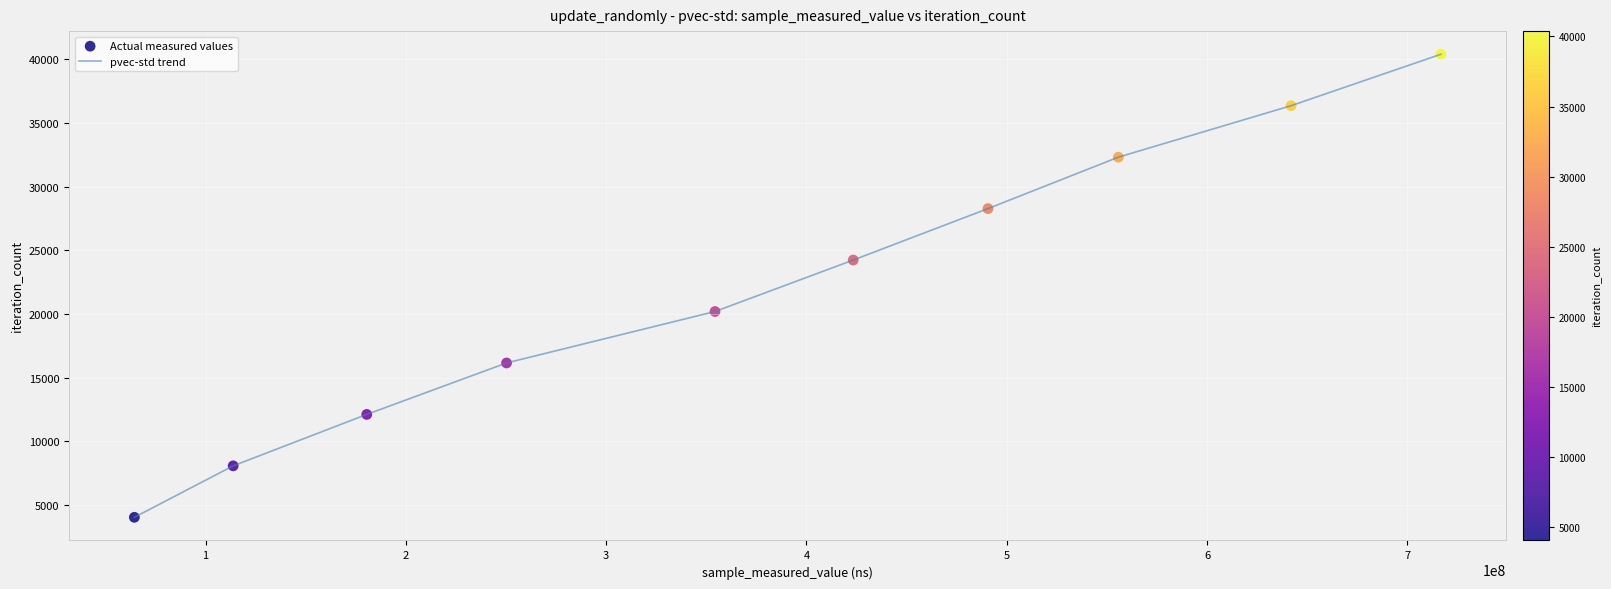

What is the minimum value shown in the chart?

4038